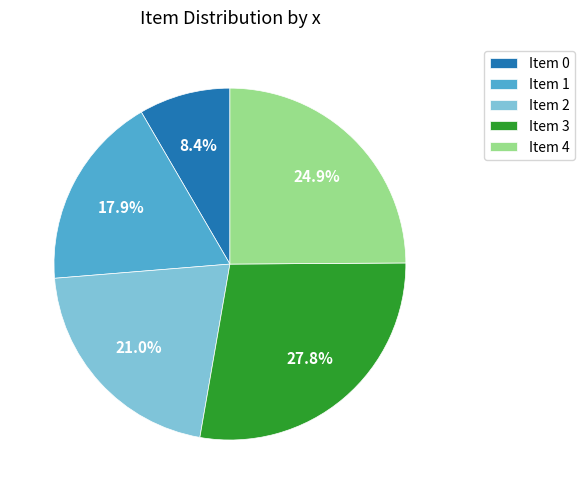

What is the ratio of the value at Item 2 to the value at Item 3?

0.8